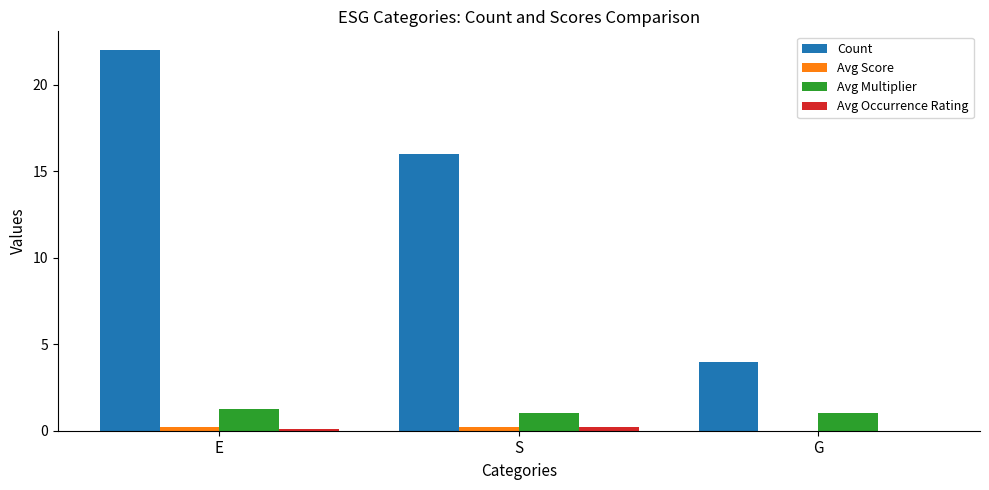

Which series changed the most between E and S?

Count